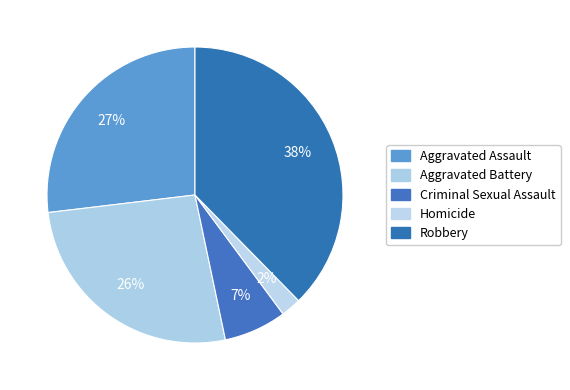

How many segments does this pie chart have?

5